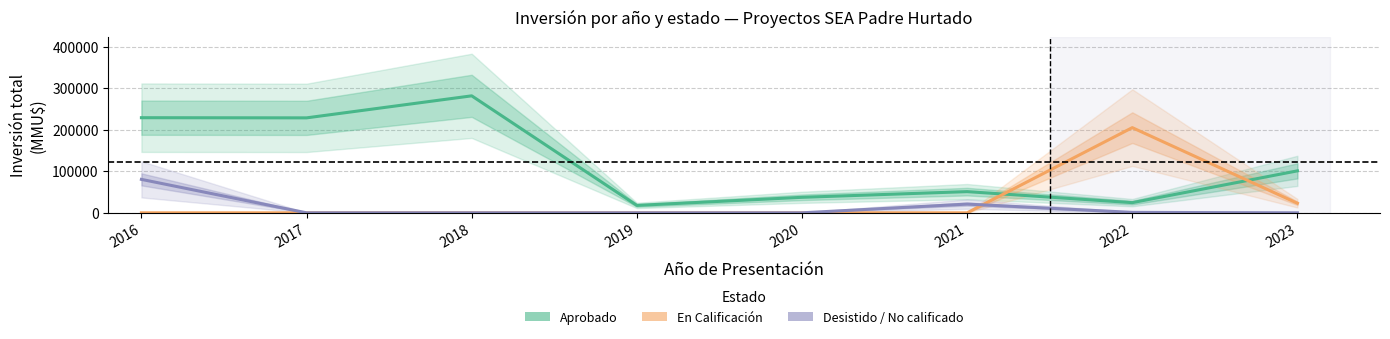

How many positive values does the En Calificación series have?

2